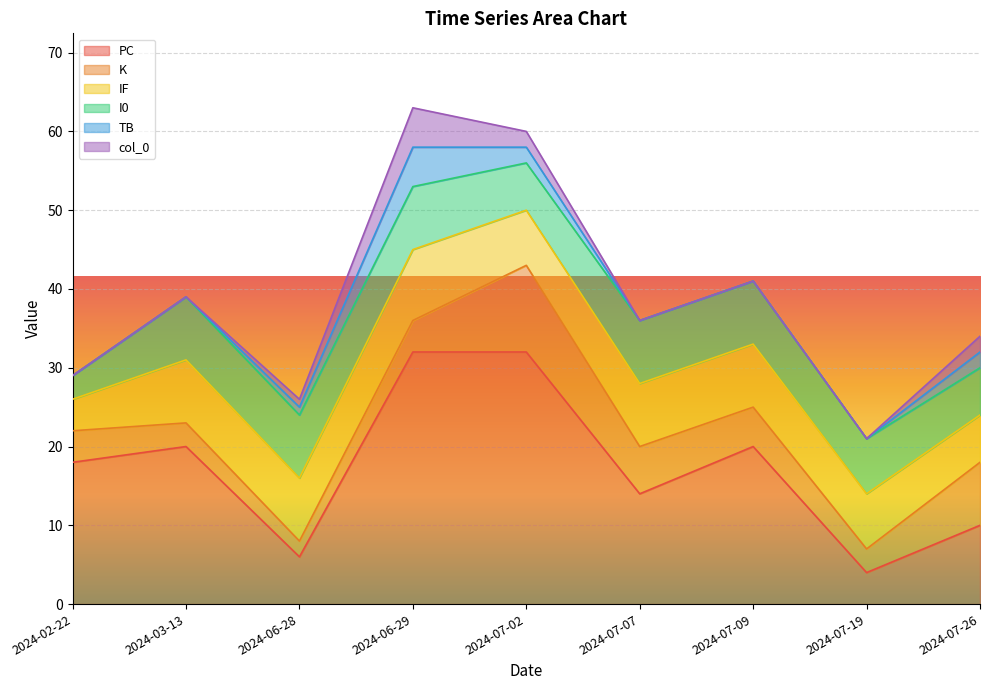

What is the minimum value for I0?

3